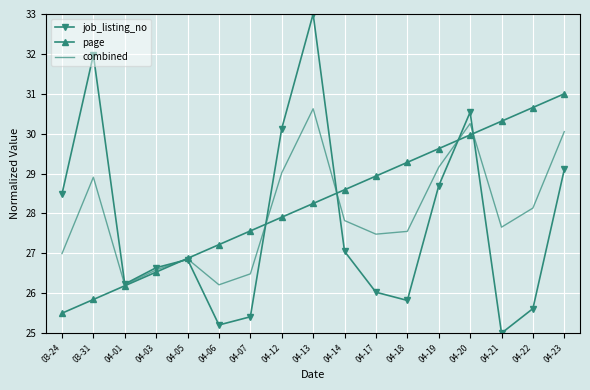

What is the difference between the second highest and minimum values in the page series?

5.2